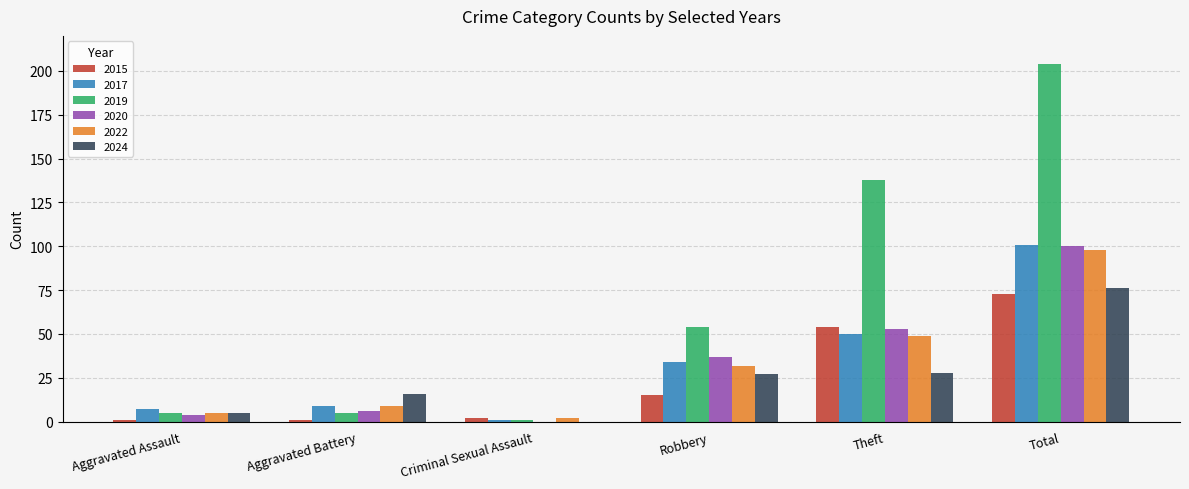

Reading left to right, list all the values displayed in this chart.

2015: Aggravated Assault=1	Aggravated Battery=1	Criminal Sexual Assault=2	Robbery=15	Theft=54	Total=73
2017: Aggravated Assault=7	Aggravated Battery=9	Criminal Sexual Assault=1	Robbery=34	Theft=50	Total=101
2019: Aggravated Assault=5	Aggravated Battery=5	Criminal Sexual Assault=1	Robbery=54	Theft=138	Total=204
2020: Aggravated Assault=4	Aggravated Battery=6	Criminal Sexual Assault=0	Robbery=37	Theft=53	Total=100
2022: Aggravated Assault=5	Aggravated Battery=9	Criminal Sexual Assault=2	Robbery=32	Theft=49	Total=98
2024: Aggravated Assault=5	Aggravated Battery=16	Criminal Sexual Assault=0	Robbery=27	Theft=28	Total=76